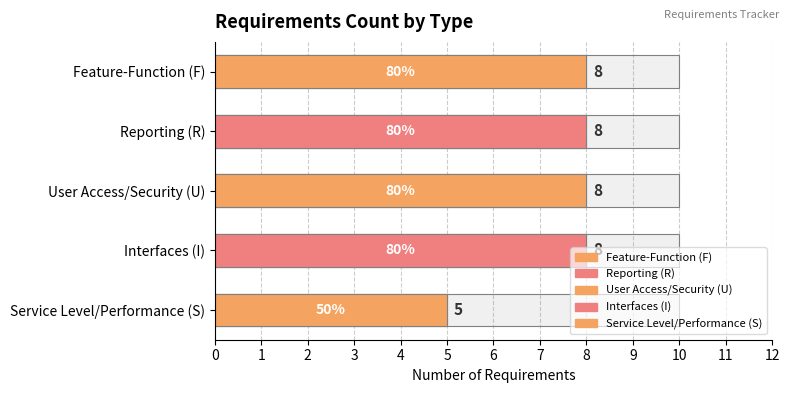

True or false: the data shows 4 at User Access/Security (U).

False